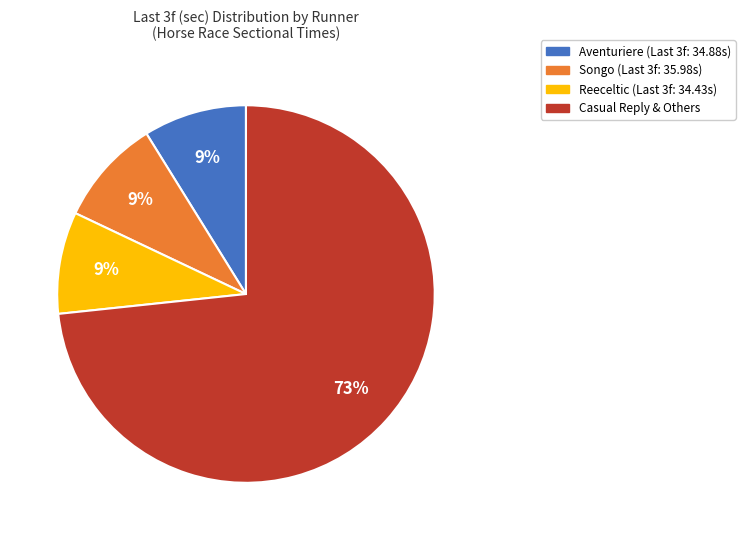

Is there a majority slice in this chart?

Yes